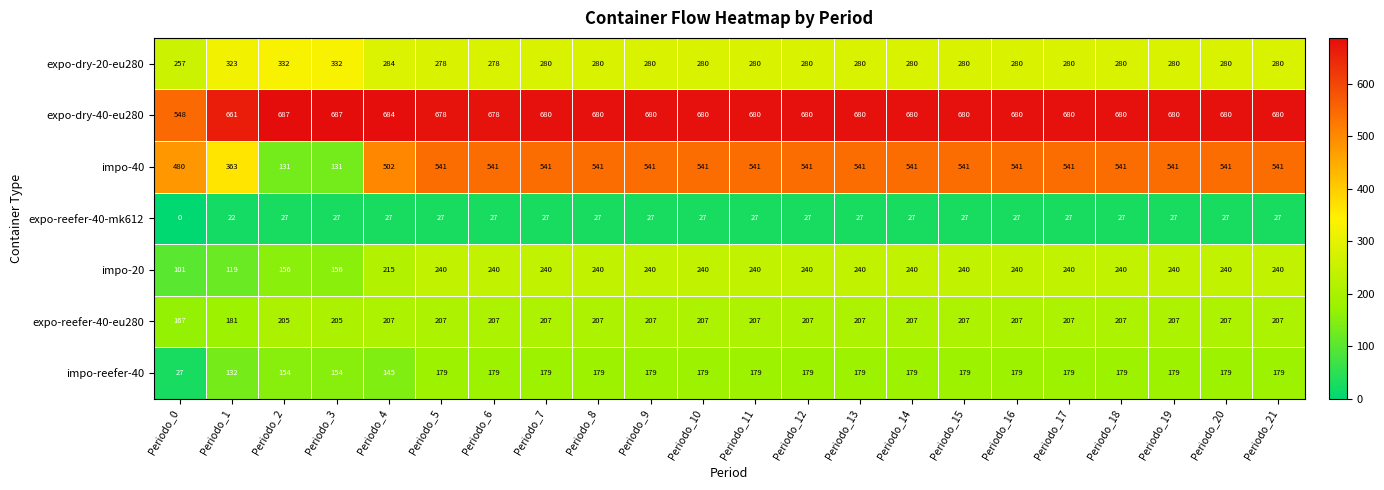

What is the total value across all series at Periodo_16?

2154